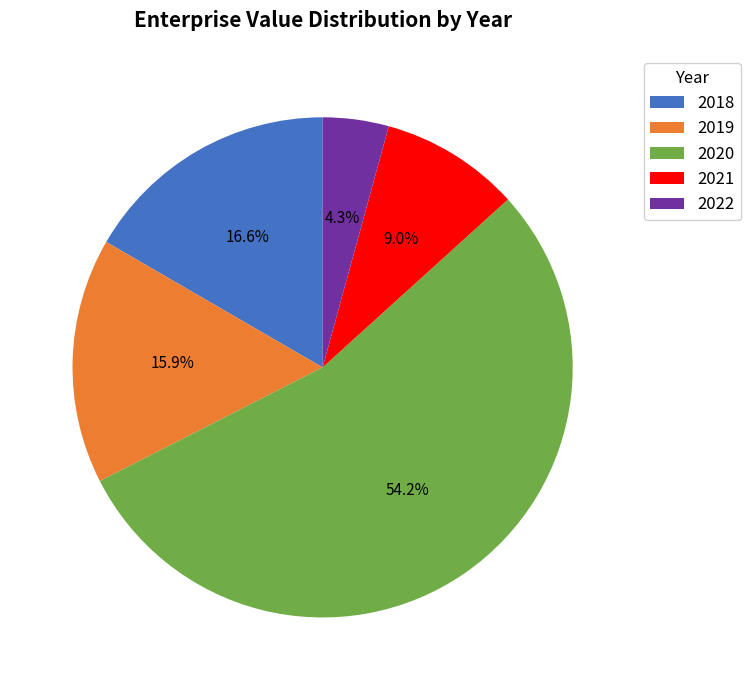

Rank the categories by value from lowest to highest.

2022, 2021, 2019, 2018, 2020